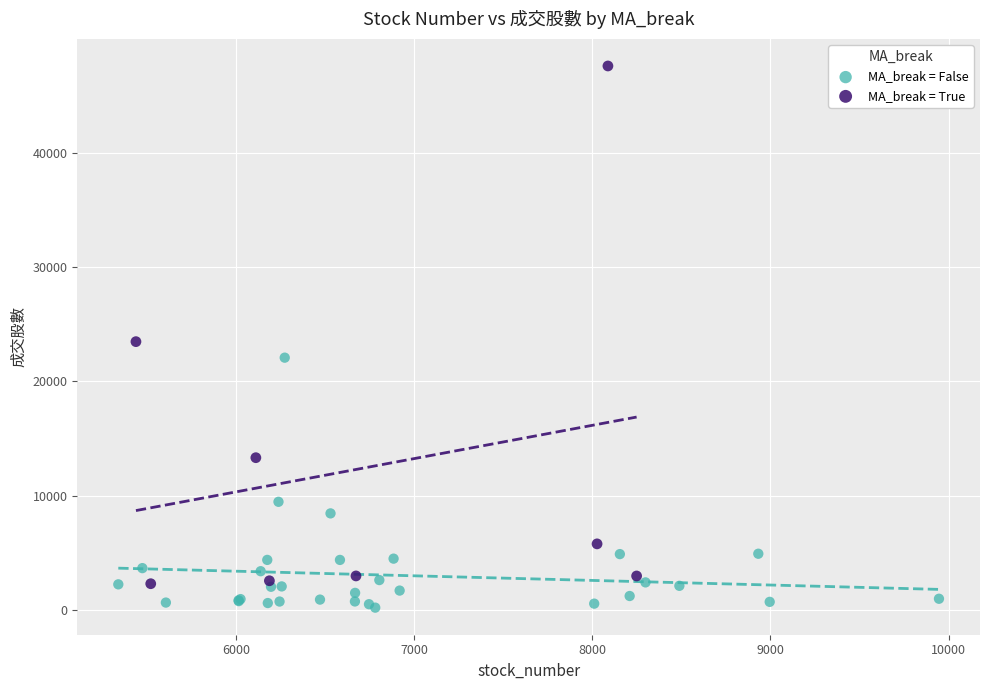

What are all the series names shown in the legend?

MA_break = False, MA_break = True